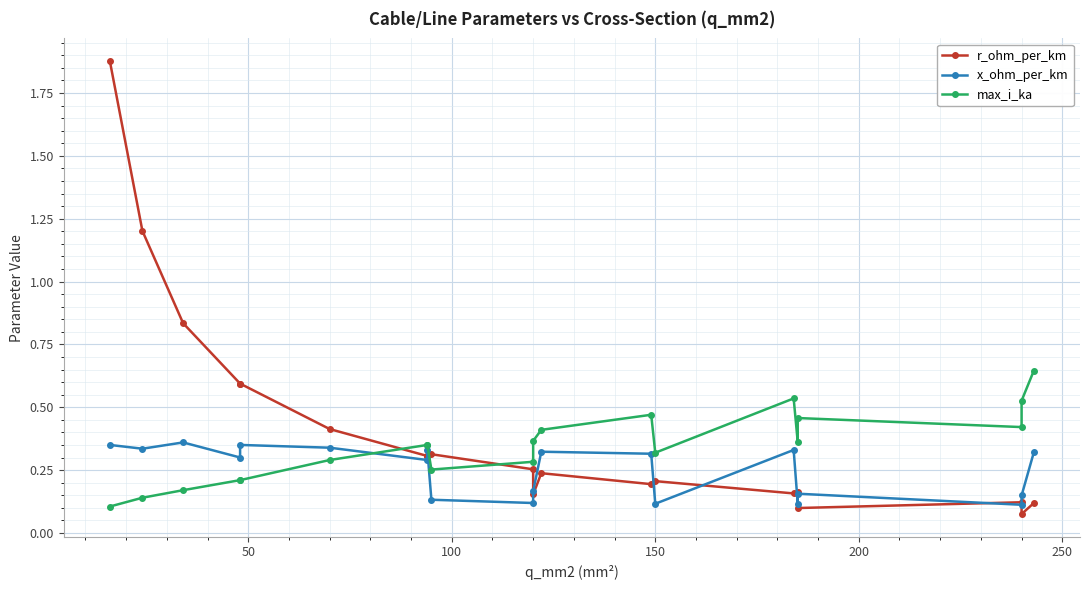

At how many categories does at least one series exceed 1?

2